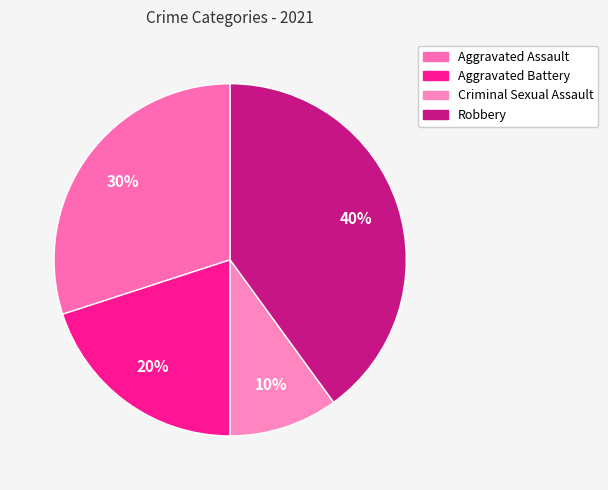

Combined, do Aggravated Battery and Criminal Sexual Assault account for over 50%?

No